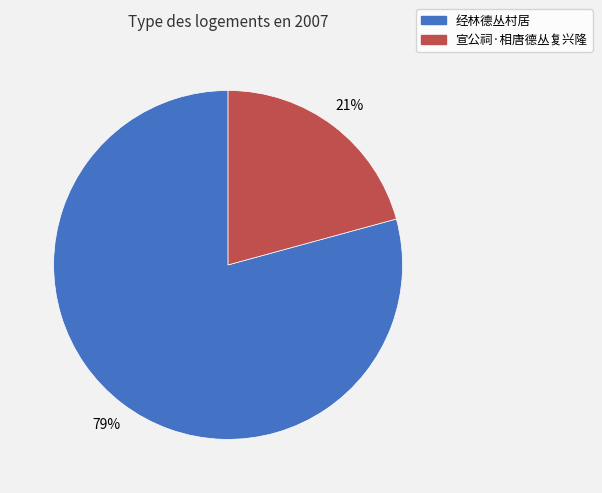

How many slices are in this pie chart?

2